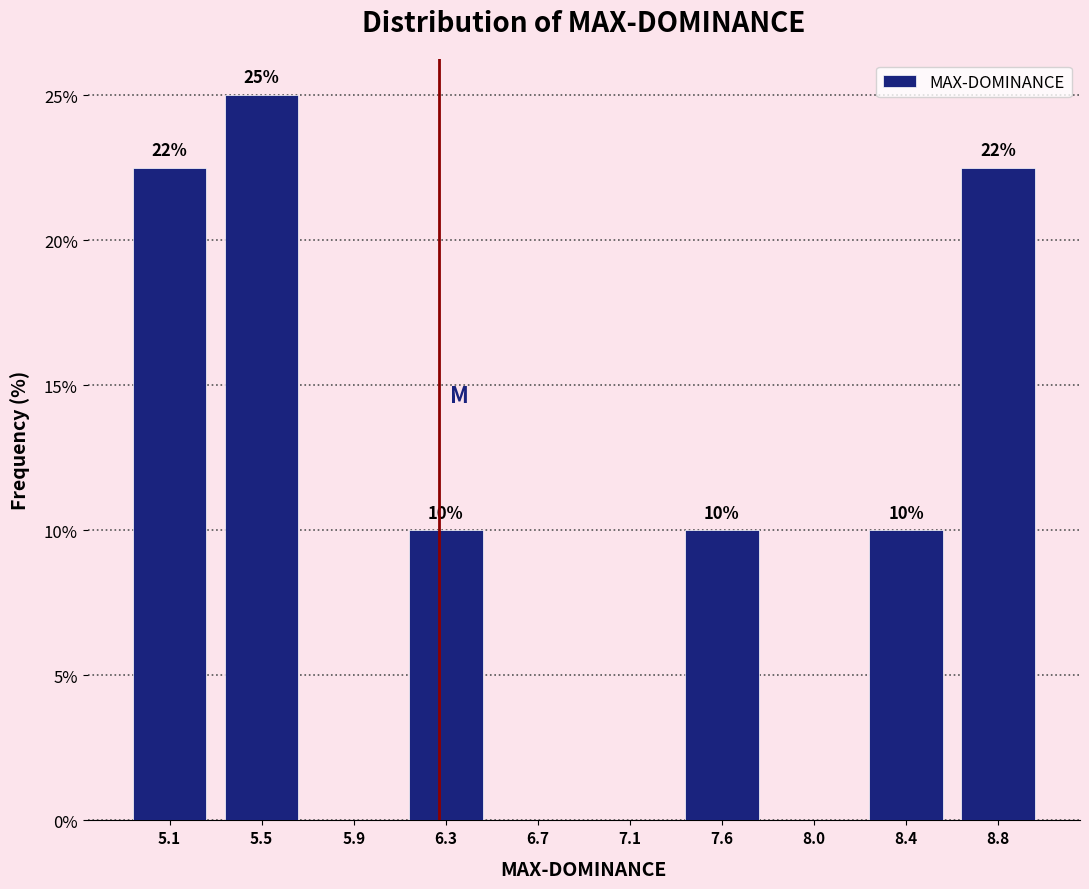

What is the maximum value shown in the chart?

25.0